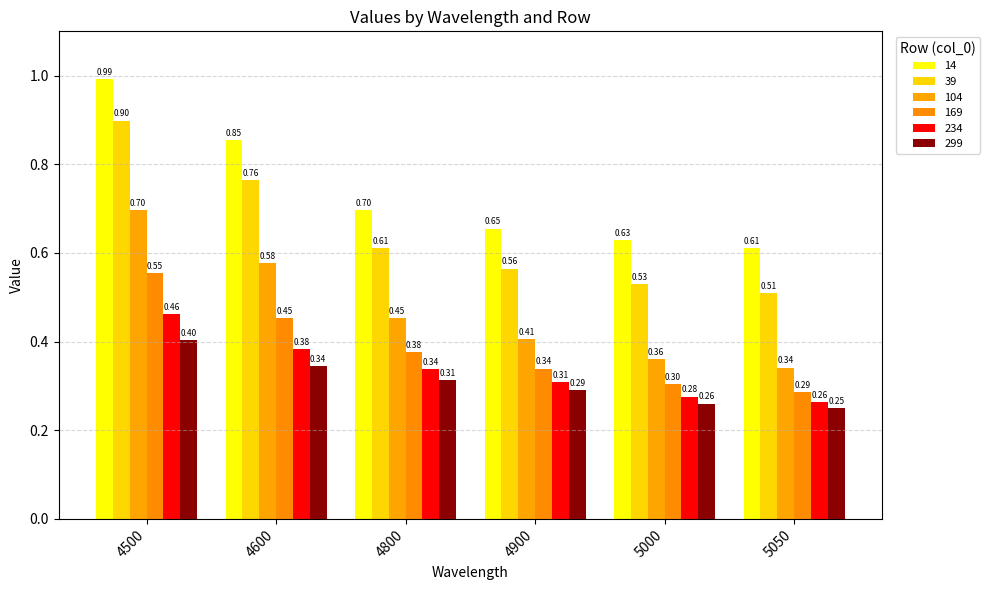

What is the value of the 169 bar at the 3rd from the left?

0.4